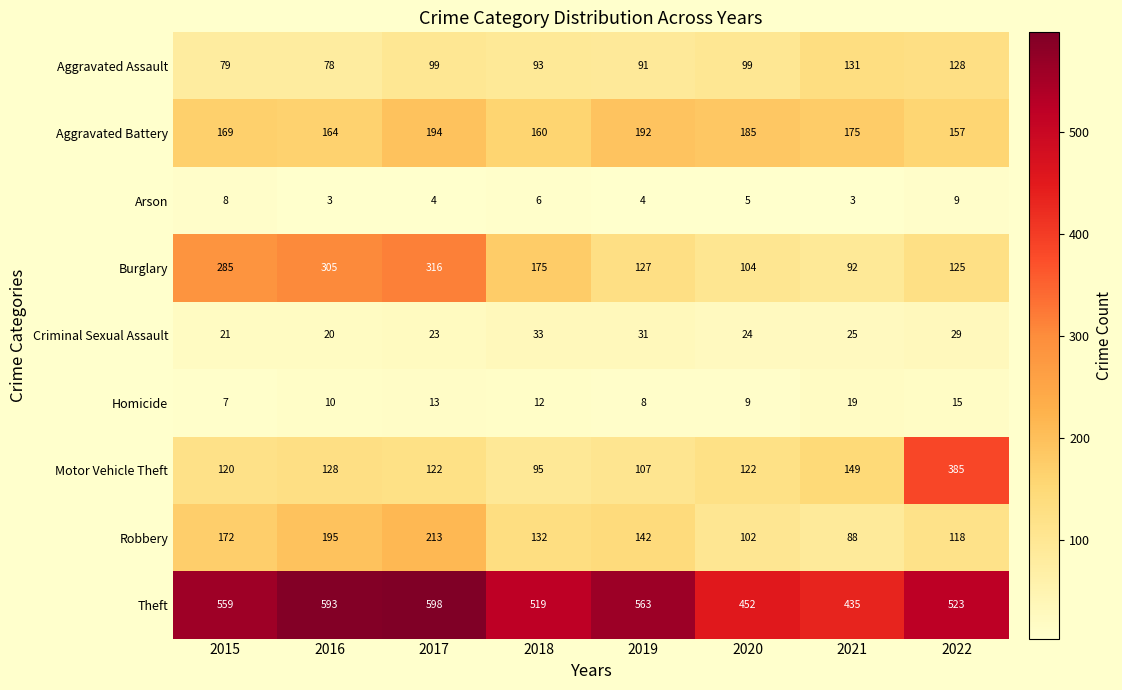

At which label does Arson first exceed 5?

2015